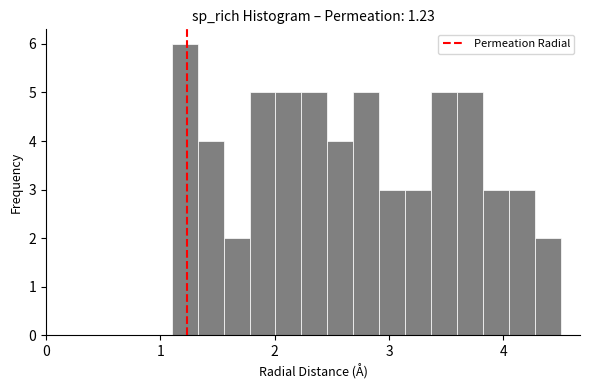

Read against the x-axis, roughly where is the centre of the tallest bar?

1.2